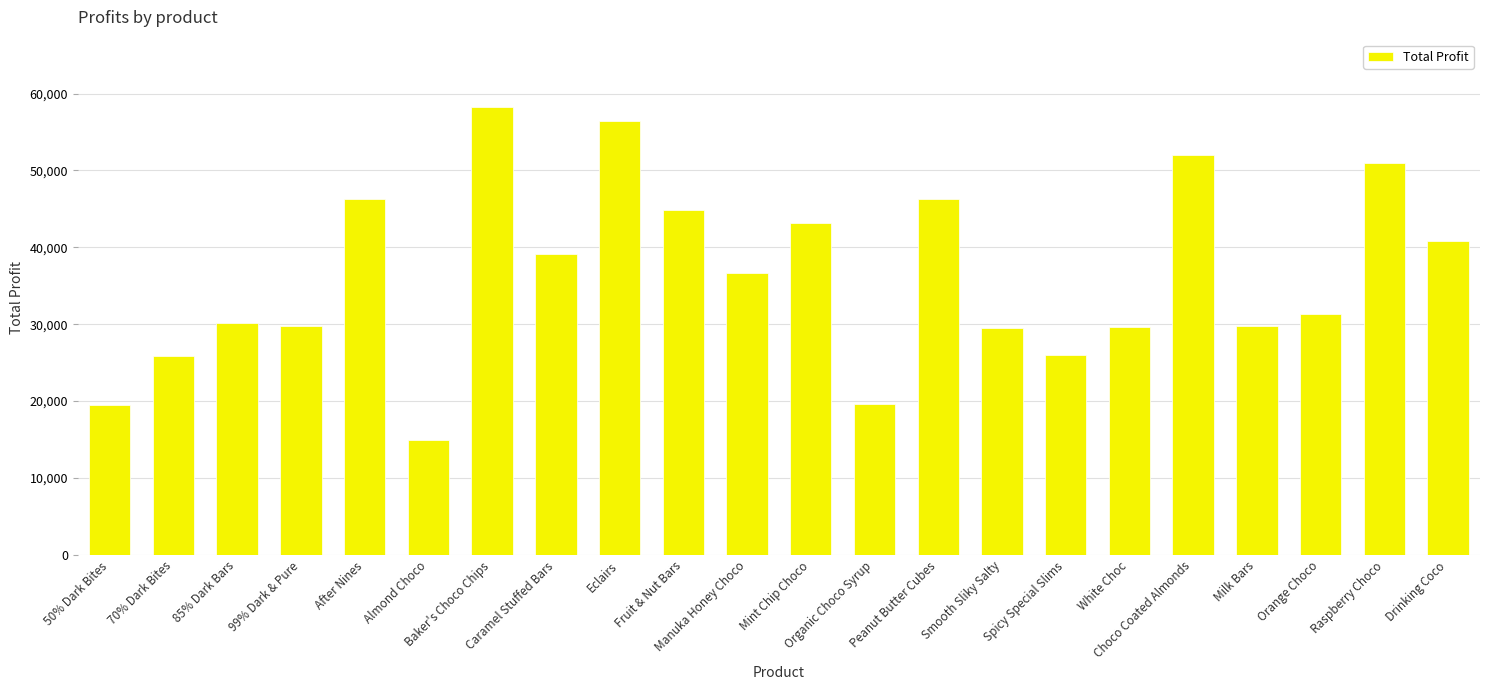

What is the label of the 7th bar from the left?

Baker's Choco Chips